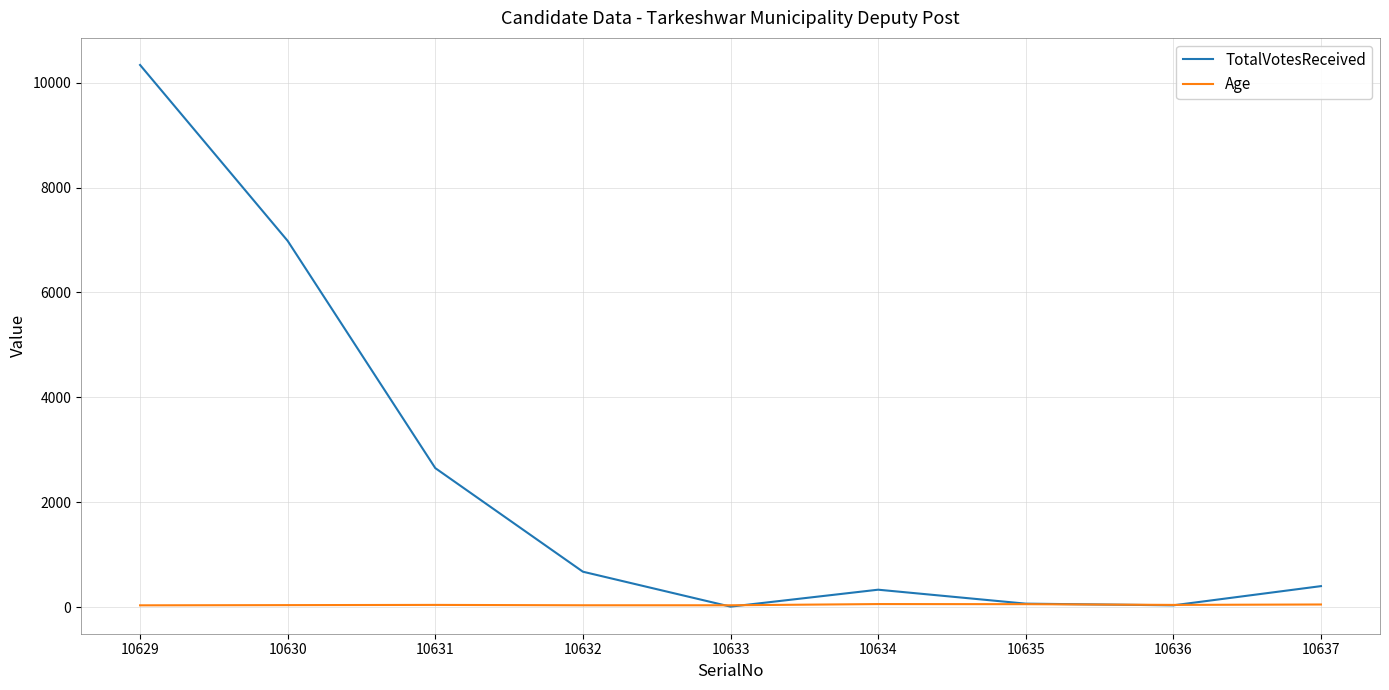

Which series ends up on top after the final intersection of Age and TotalVotesReceived?

TotalVotesReceived